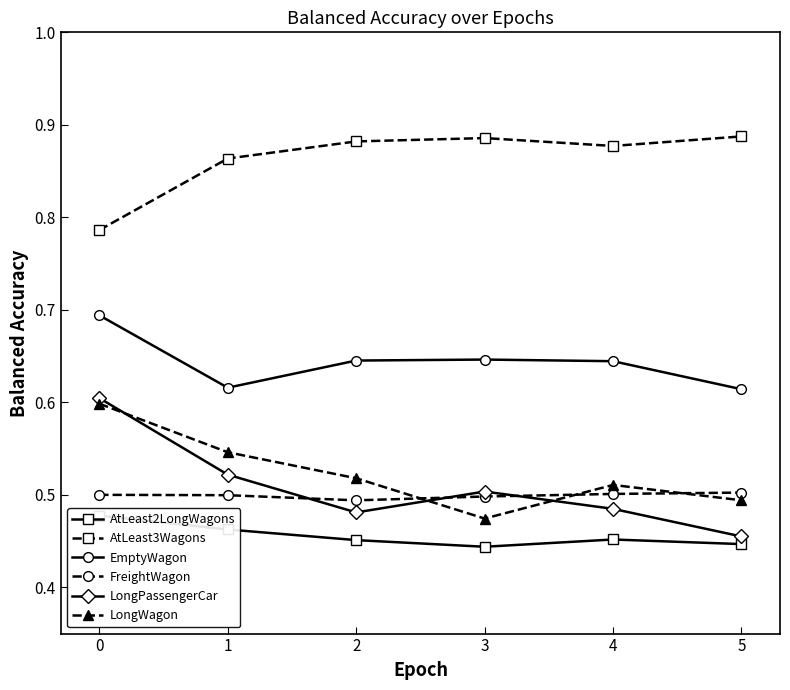

Is it true that EmptyWagon equals 1.1 at 0?

False